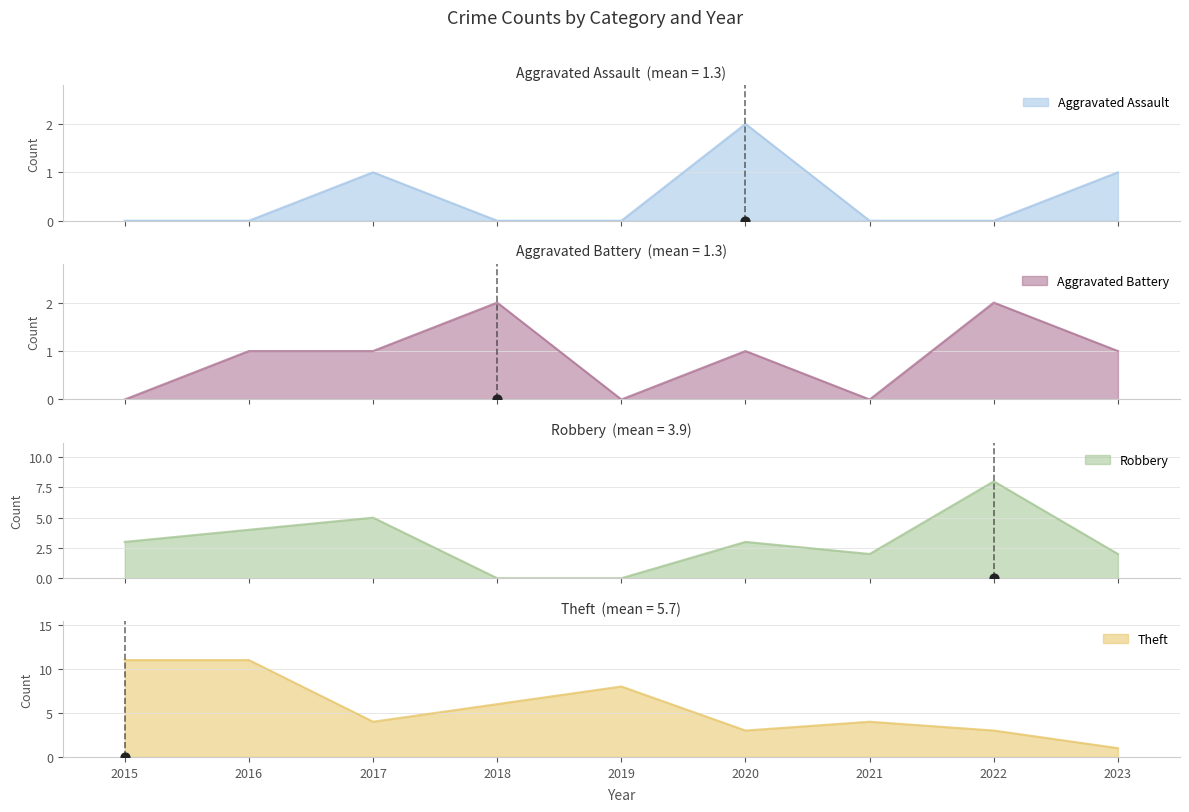

Which series has the widest spread of Y values?

Theft